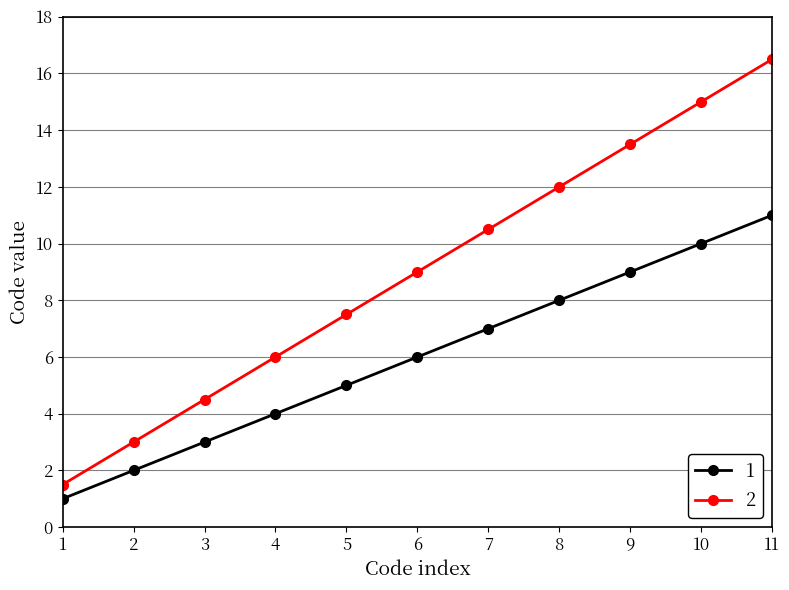

What is the difference between the maximum and minimum values in the 1 series?

10.0